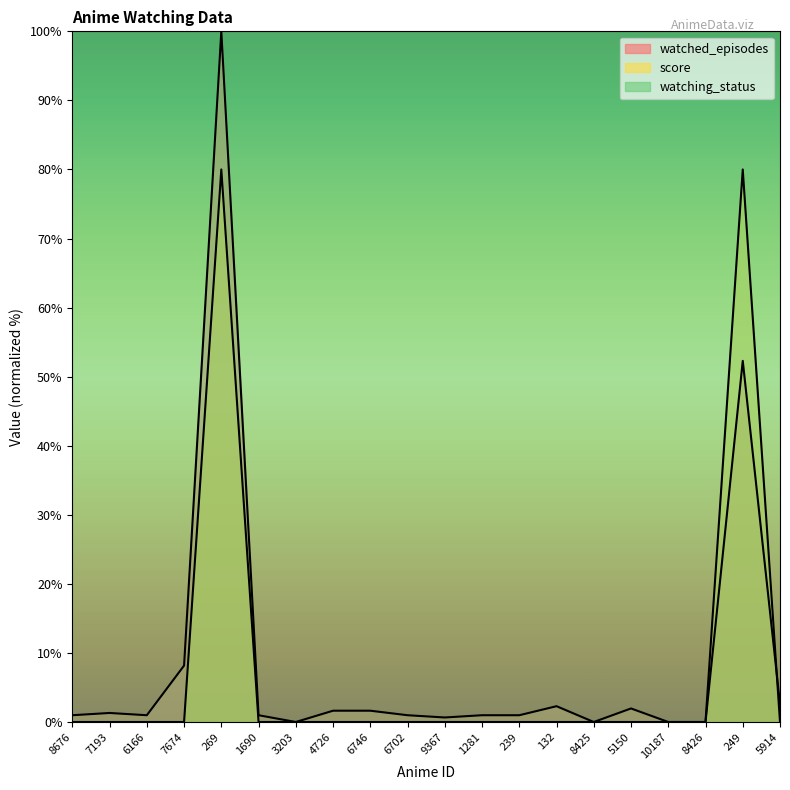

Which series has the largest total across all categories?

watching_status